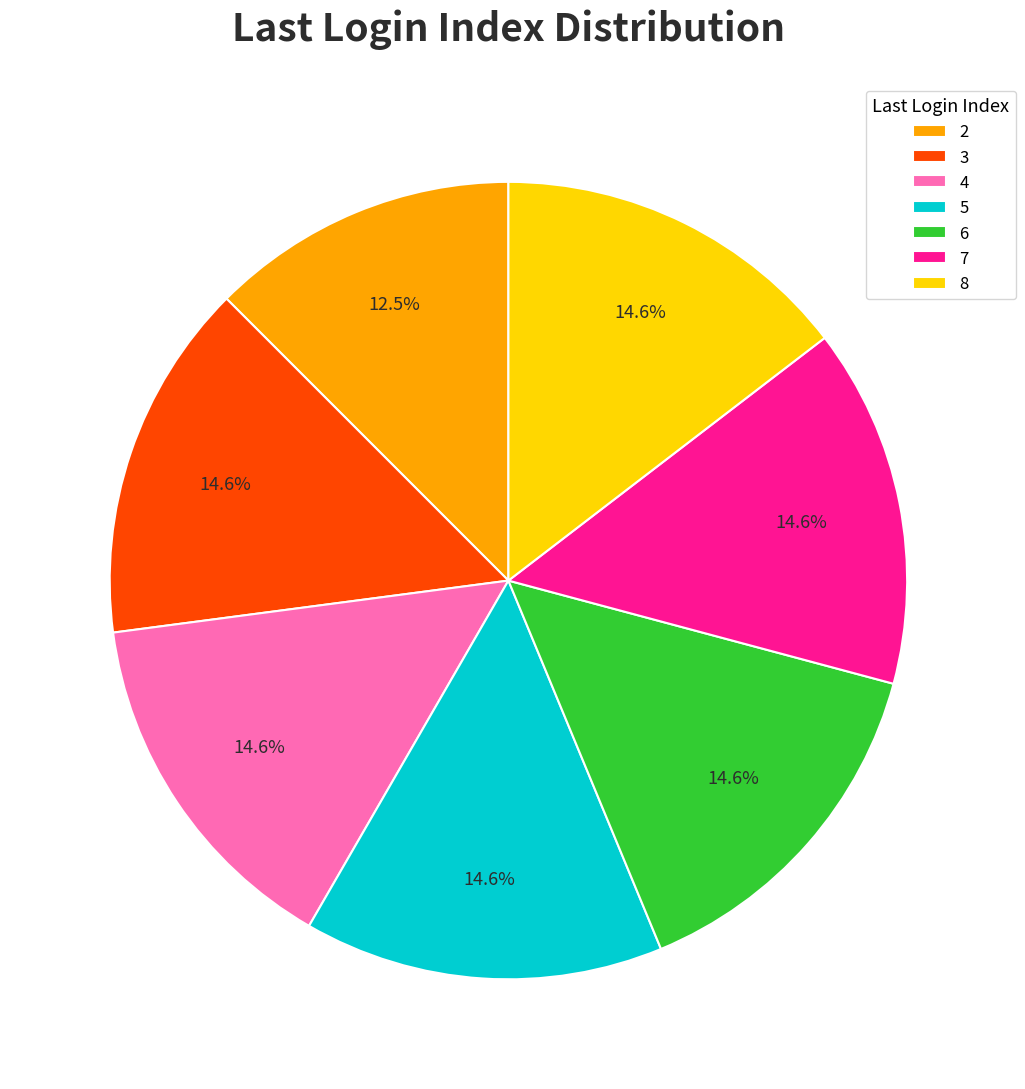

What is the ratio of the value at 7 to the value at 3?

1.0